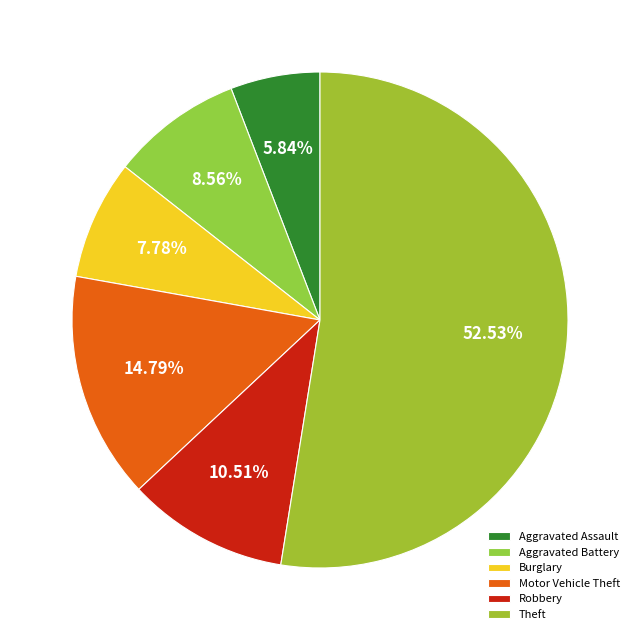

Is it true that Theft is 59% of the pie?

False